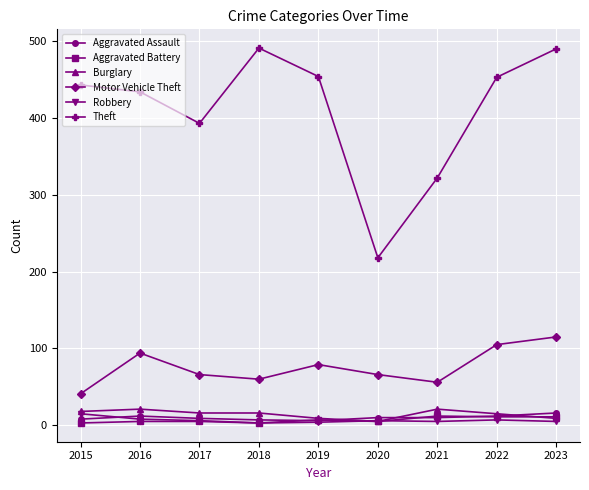

What is the total value across all series at 2020?

310